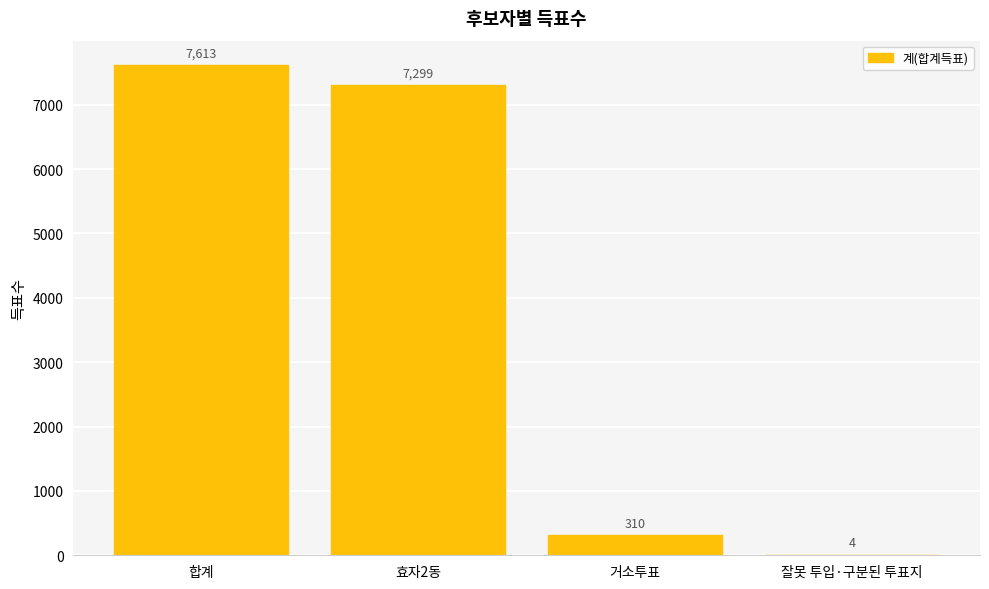

What is the greatest value displayed?

7613